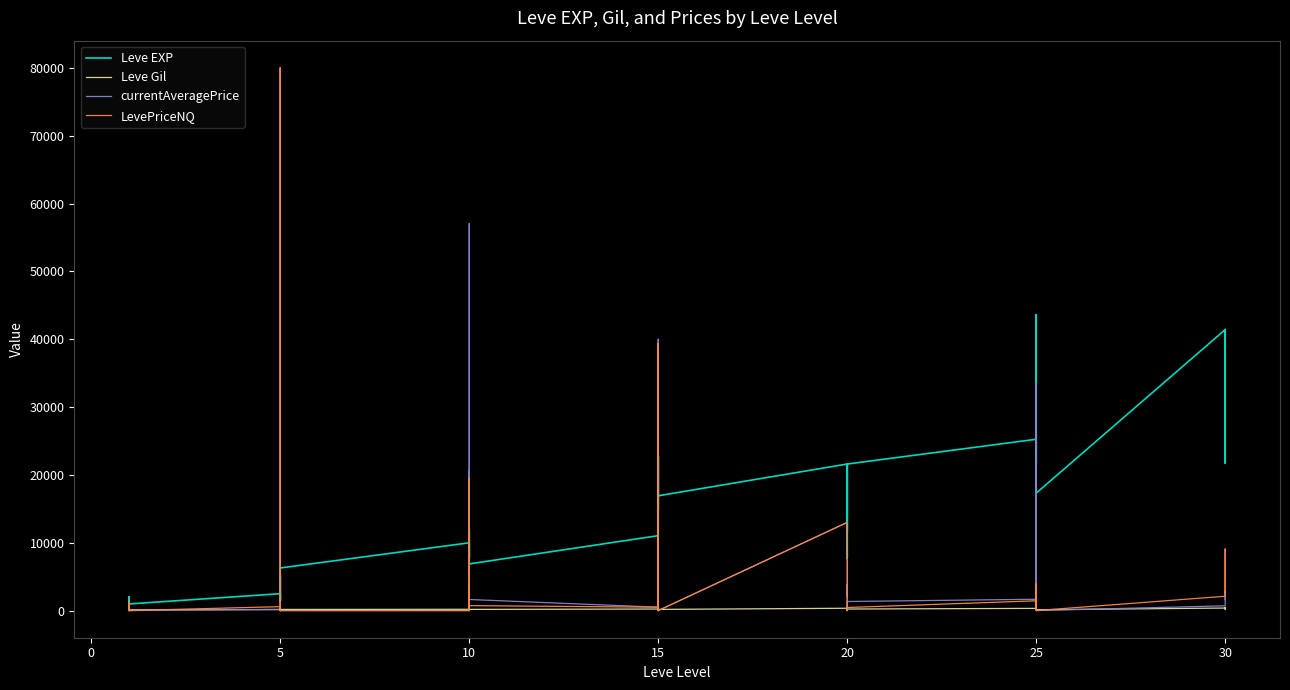

What is the difference between the currentAveragePrice values at 10 and 15?

714.4